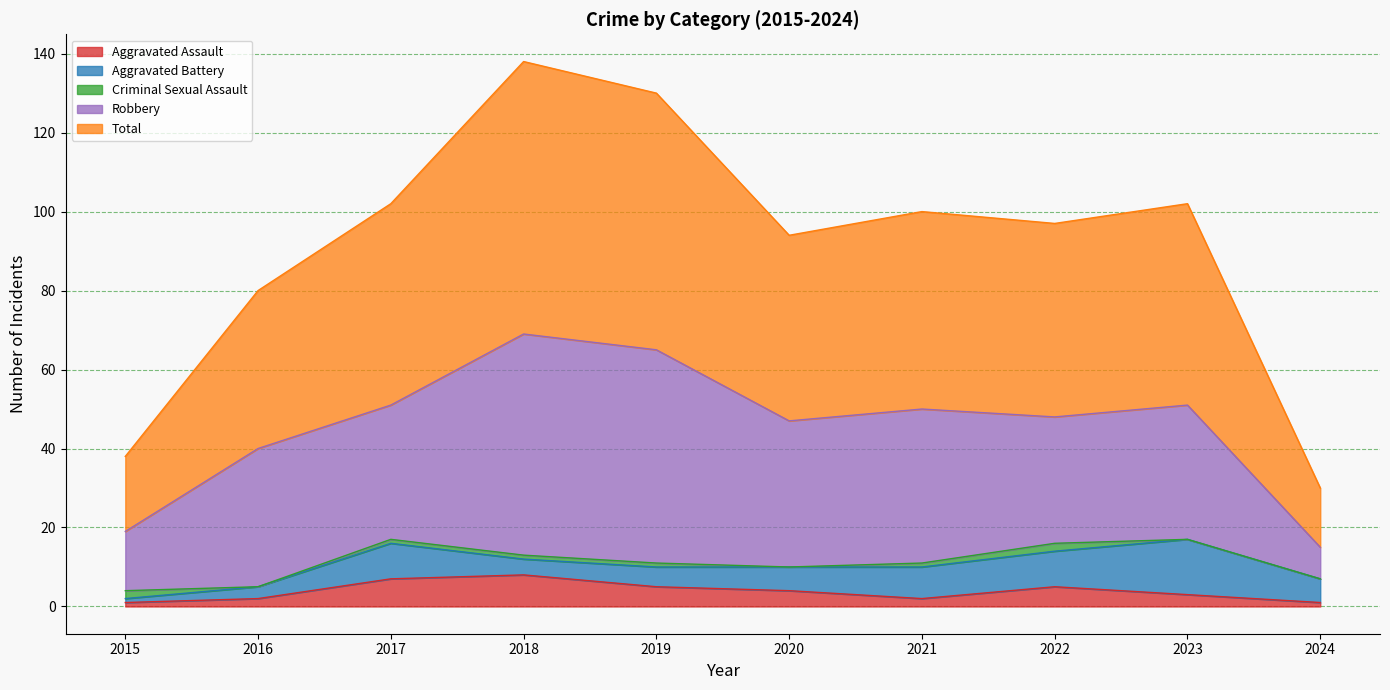

Does the chart have visible grid lines?

Yes